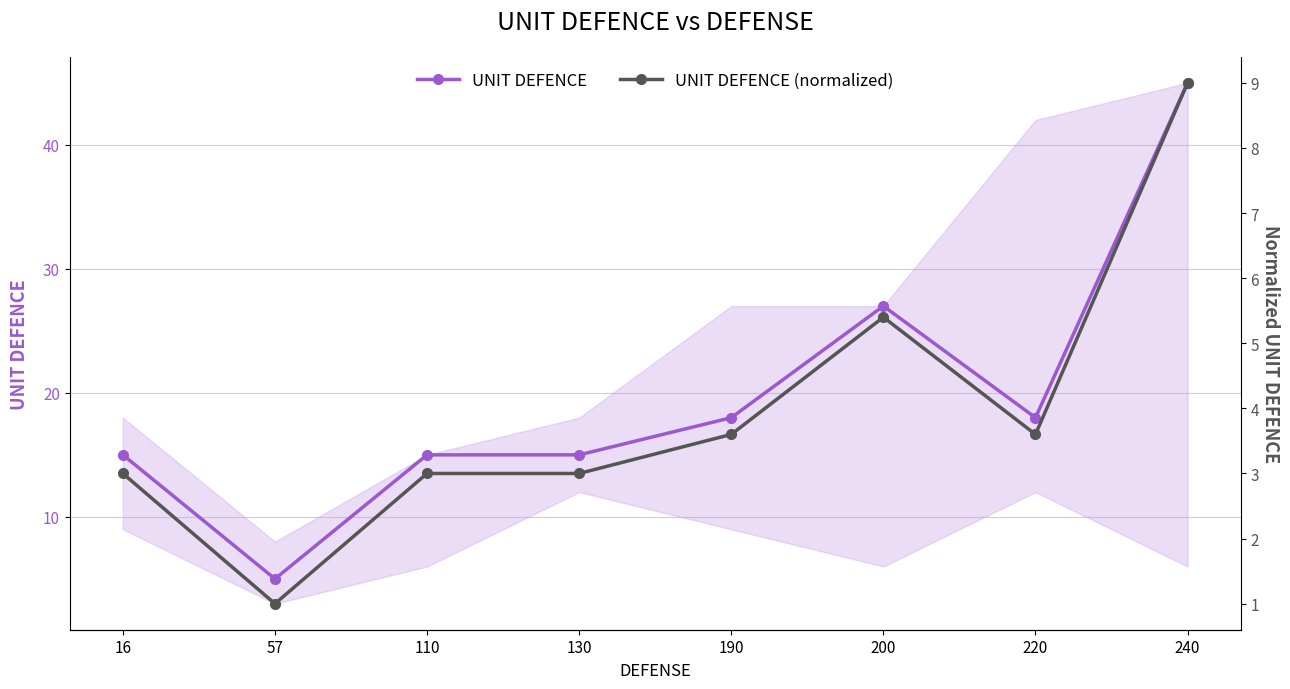

True or false: UNIT DEFENCE and UNIT DEFENCE (normalized) cross at least once.

False